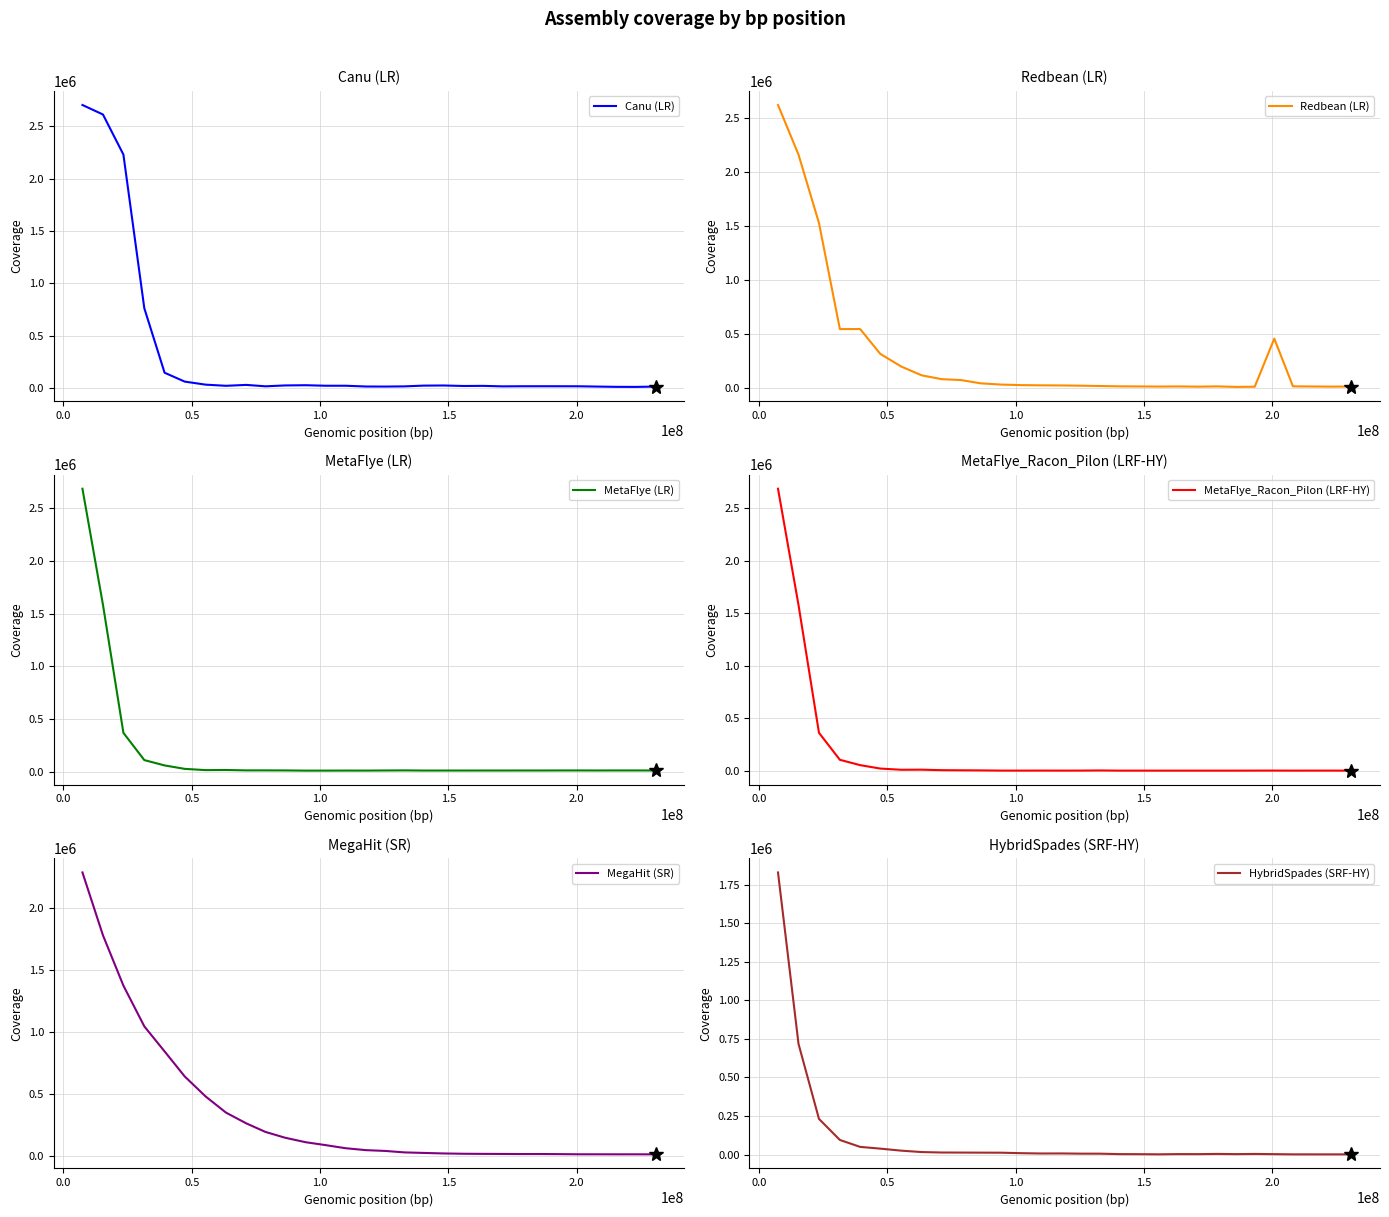

List the series in order of their peak value, highest first.

Canu (LR), MetaFlye_Racon_Pilon (LRF-HY), MetaFlye (LR), Redbean (LR), MegaHit (SR), HybridSpades (SRF-HY)